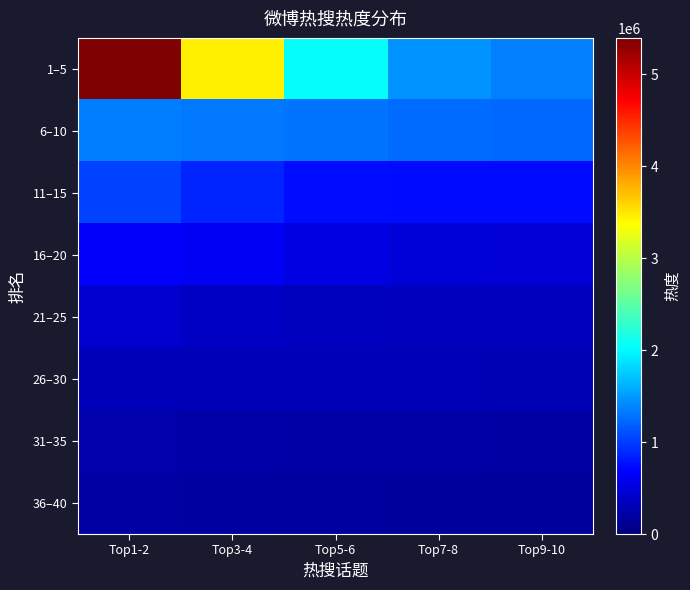

Which series has the largest range (max minus min)?

1–5